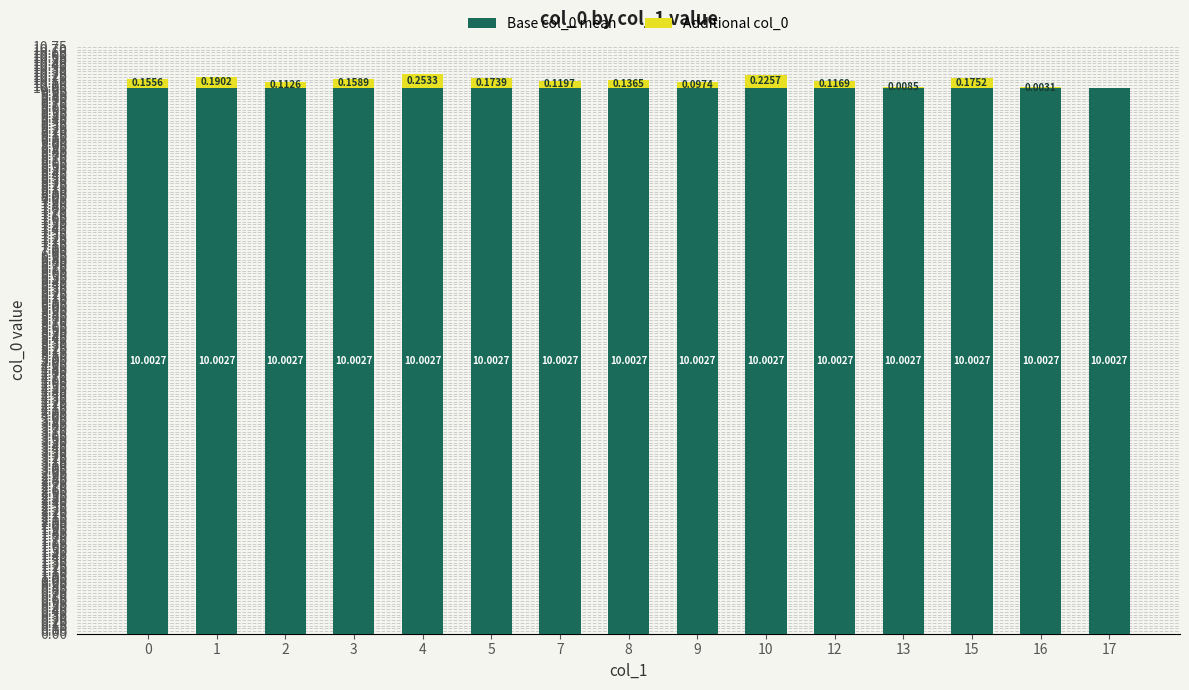

At which category is the sum across all series the highest?

4